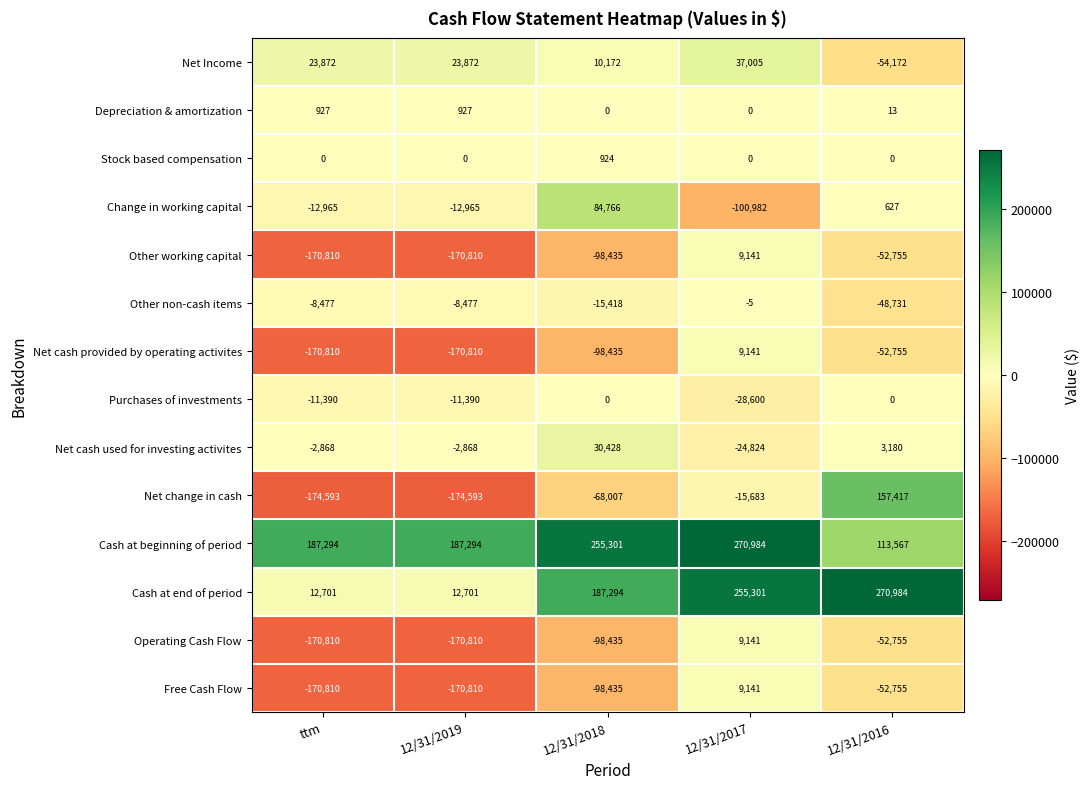

What is the total value across all series at 12/31/2017?

429760